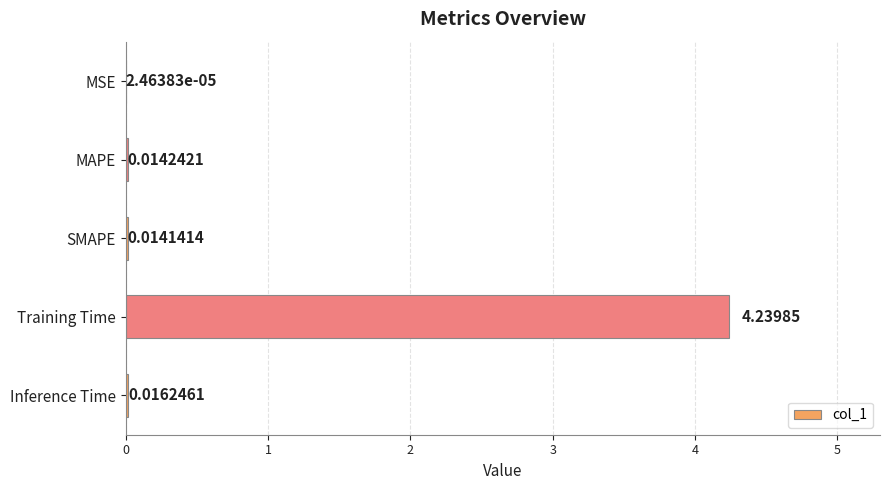

Where is the data nearest to the value 2?

Inference Time